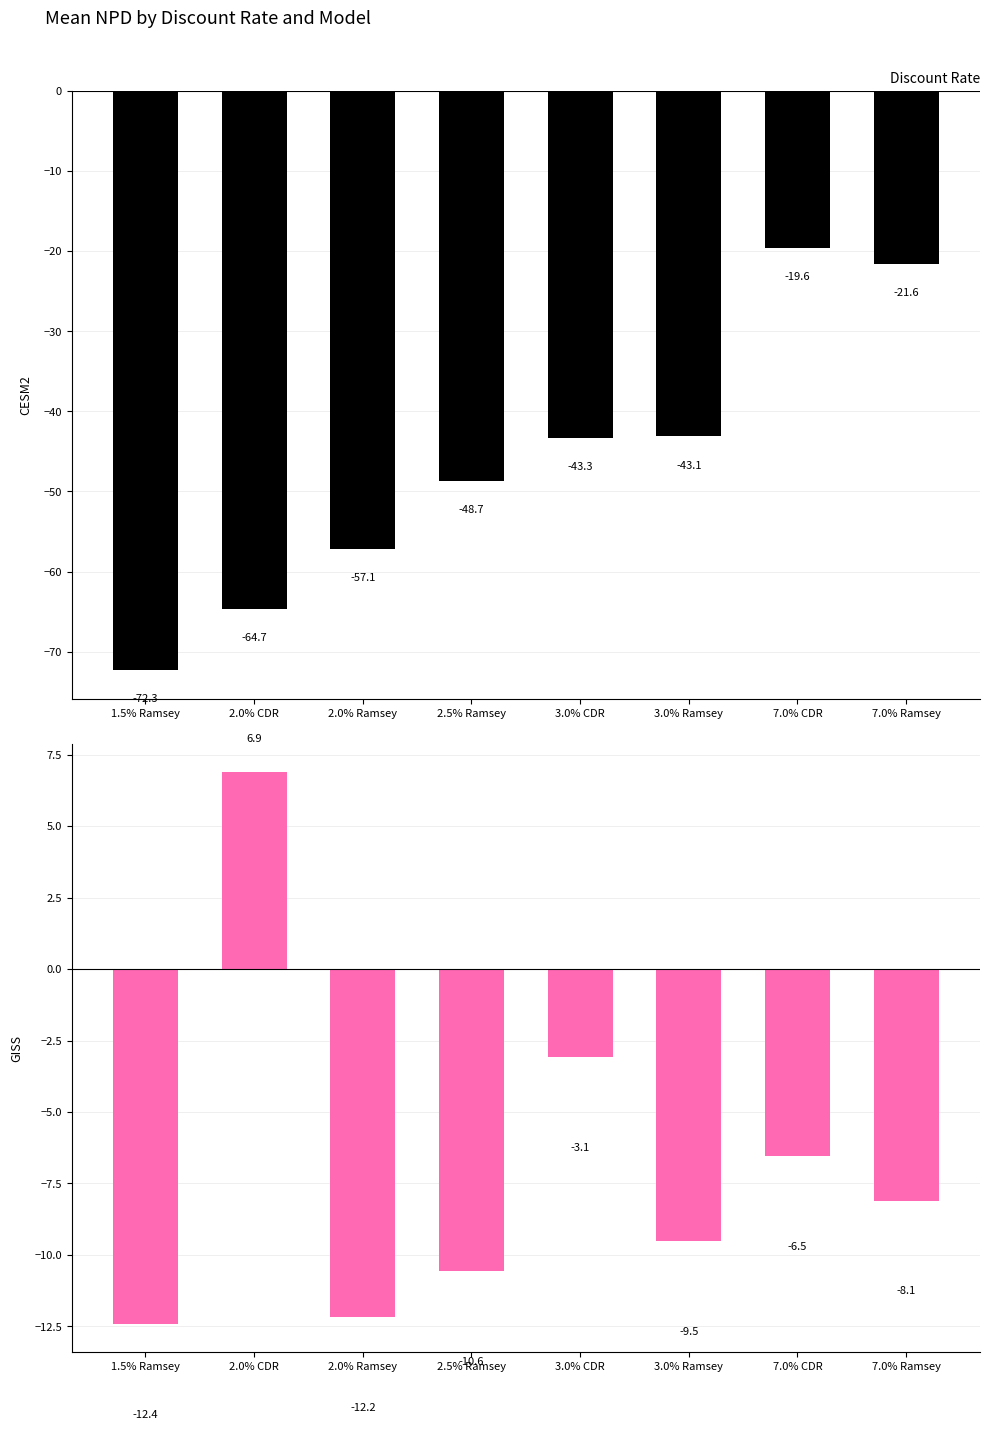

Reading left to right, transcribe all the data shown in this chart.

CESM2: -72.3	-64.7	-57.1	-48.7	-43.3	-43.1	-19.6	-21.6
GISS: -12.4	6.9	-12.2	-10.6	-3.1	-9.5	-6.5	-8.1